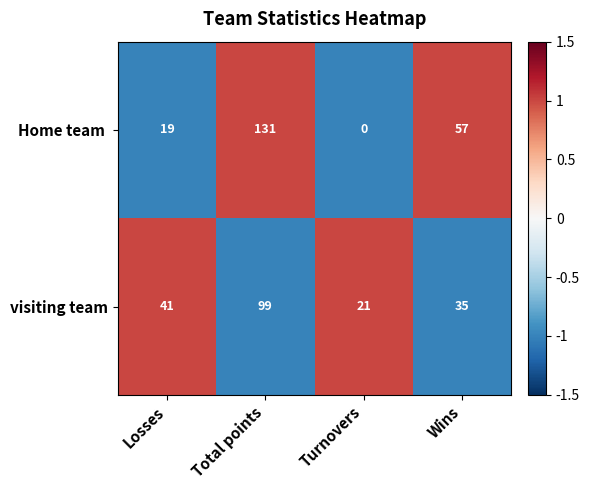

What is the spread (max minus min) of values at Total points?

32